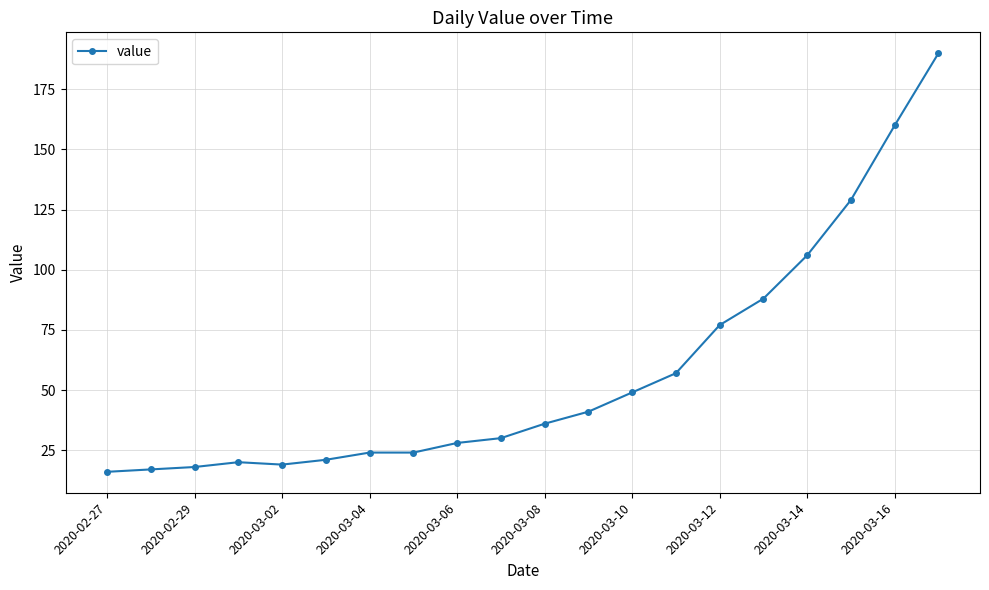

Reading left to right, what are all the values shown in this chart?

16	17	18	20	19	21	24	24	28	30	36	41	49	57	77	88	106	129	160	190